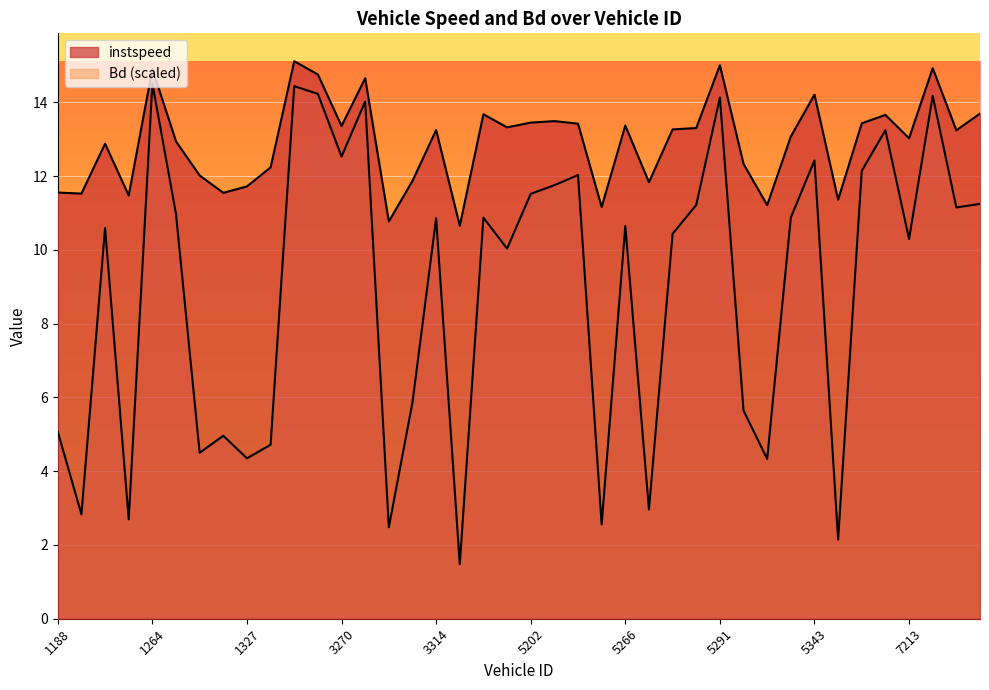

At which category does instspeed reach its first local valley?

1193